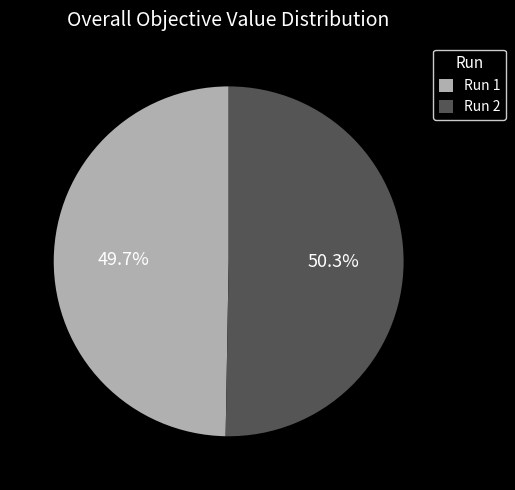

Between Run 2 and Run 1, which is larger?

Run 2